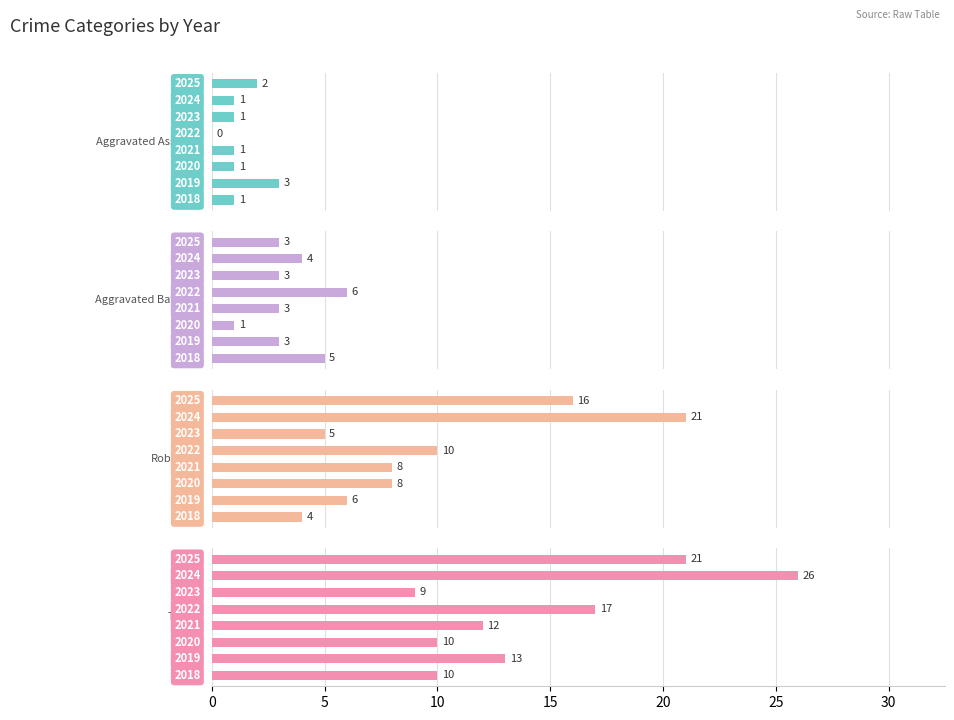

How many Aggravated Battery values are between 3 and 5?

6